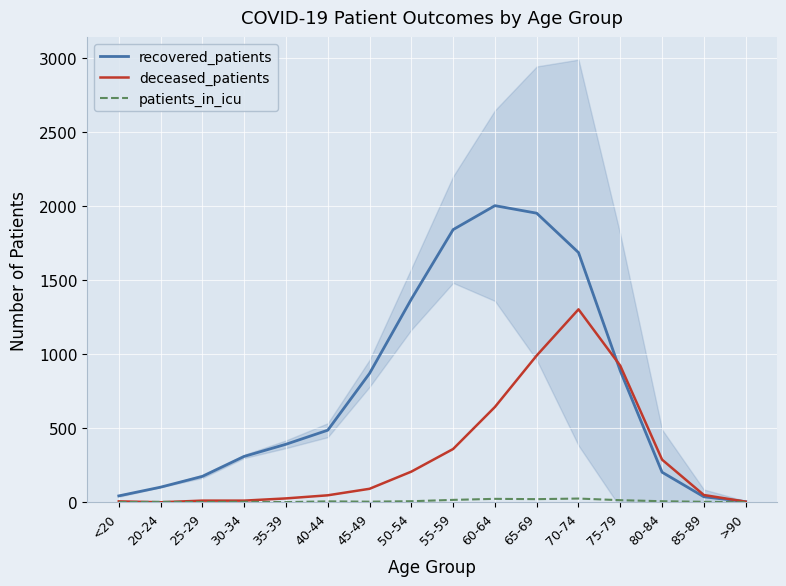

How many series are shown in this chart?

3